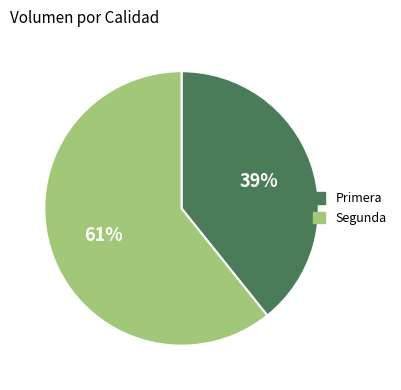

Is there any slice that represents more than half of the pie?

Yes